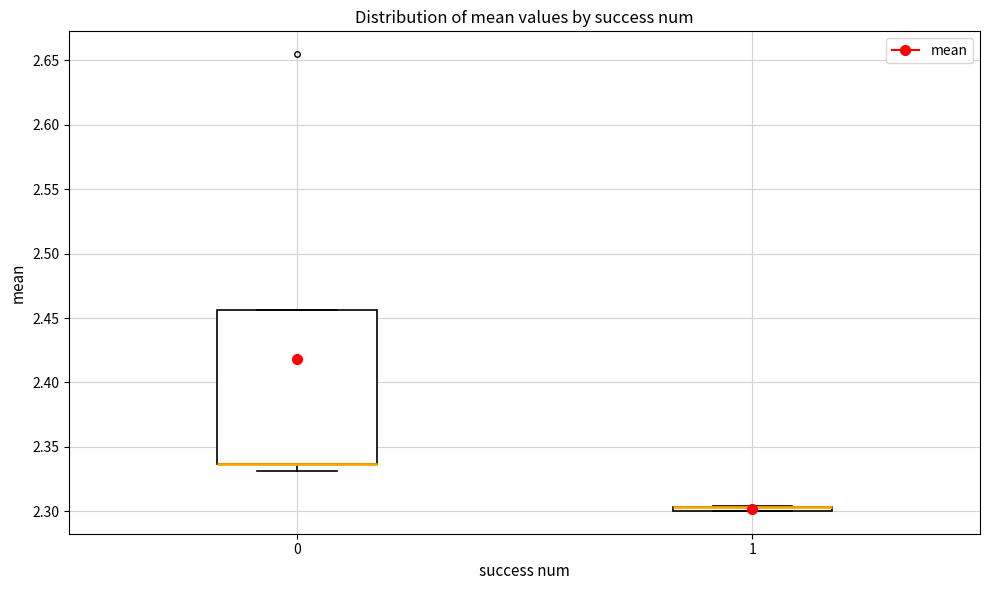

Where does the lower whisker of the box at x = 0 end on the y-axis? The values are not printed on the chart, so give them approximately, as read against the axis.

2.330